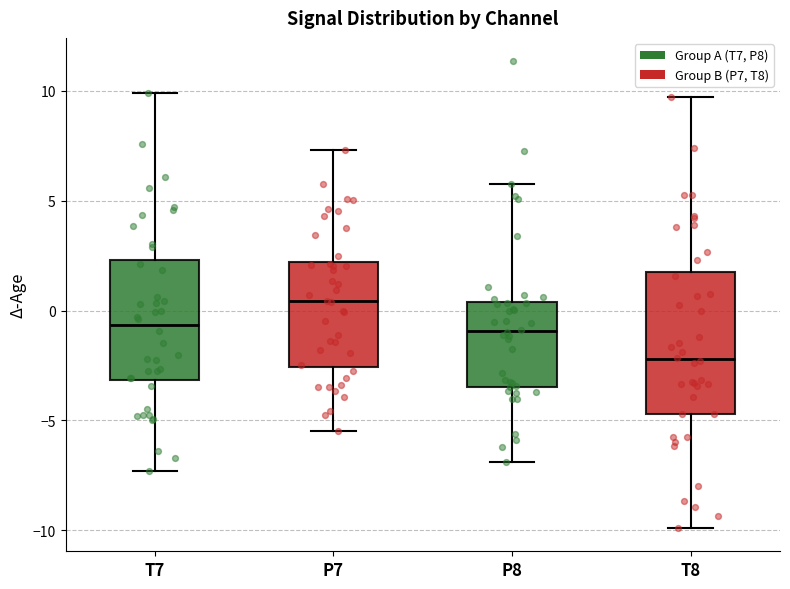

Where is the upper edge of the box for P7 on the y-axis? The values are not printed on the chart, so give them approximately, as read against the axis.

2.0